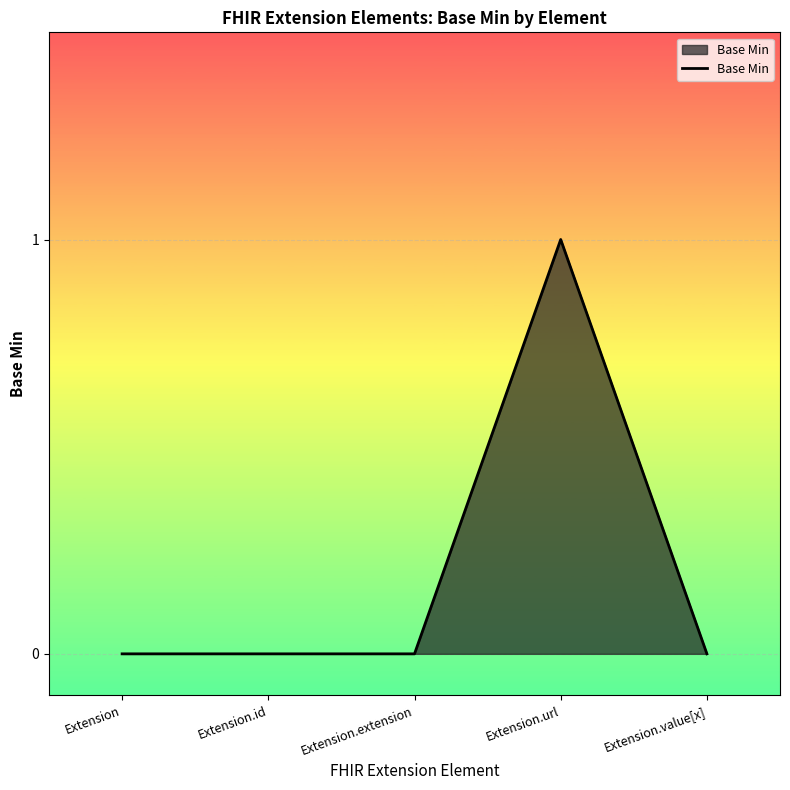

How many categories are shown in the chart?

5